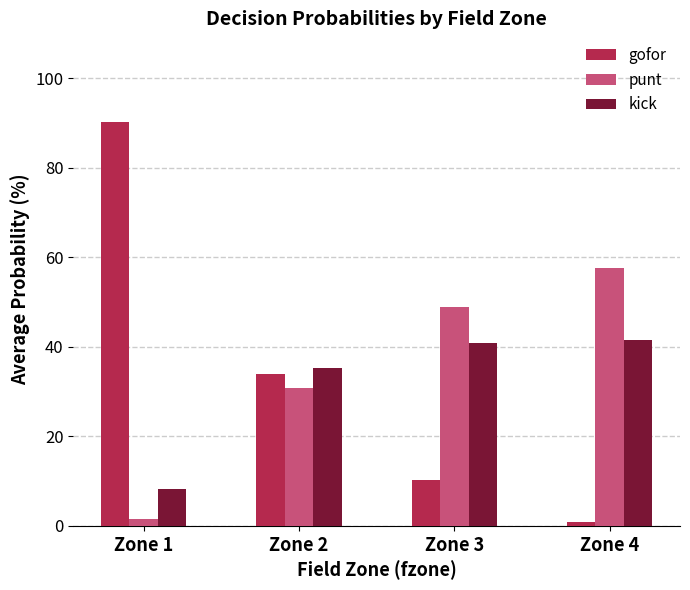

What is the maximum value shown in the chart?

90.3